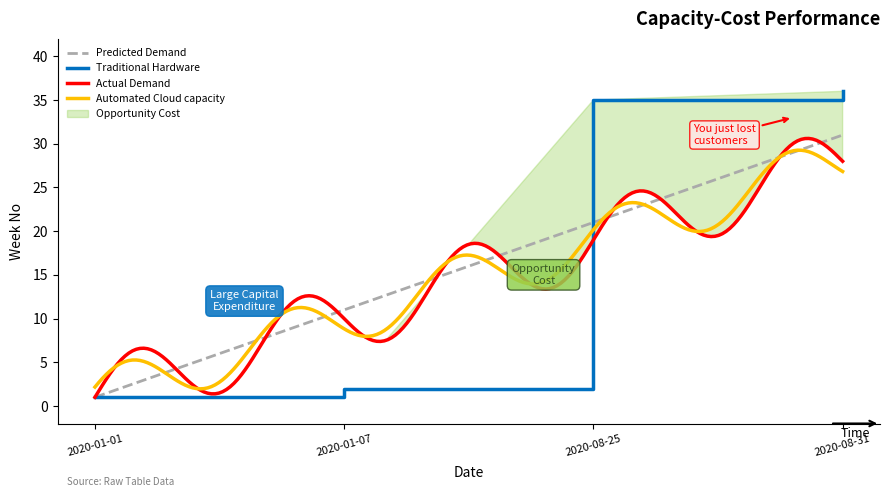

What position from the right is 2020-01-01?

4